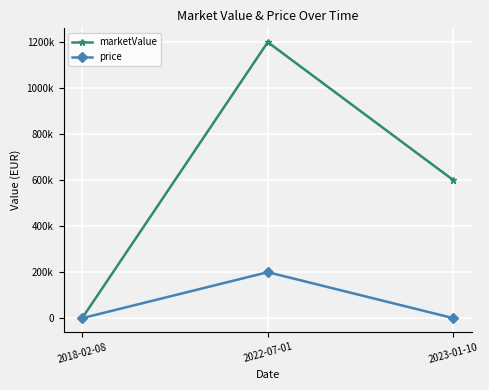

Reading left to right, what are all the values shown in this chart?

marketValue: 2018-02-08=0	2022-07-01=1200000	2023-01-10=600000
price: 2018-02-08=0	2022-07-01=200000	2023-01-10=0